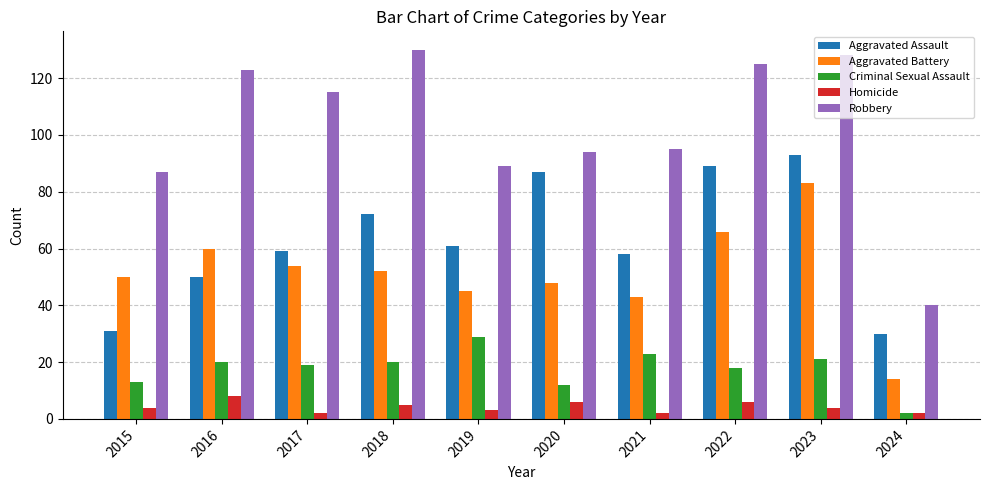

What are all the series names shown in the legend?

Aggravated Assault, Aggravated Battery, Criminal Sexual Assault, Homicide, Robbery